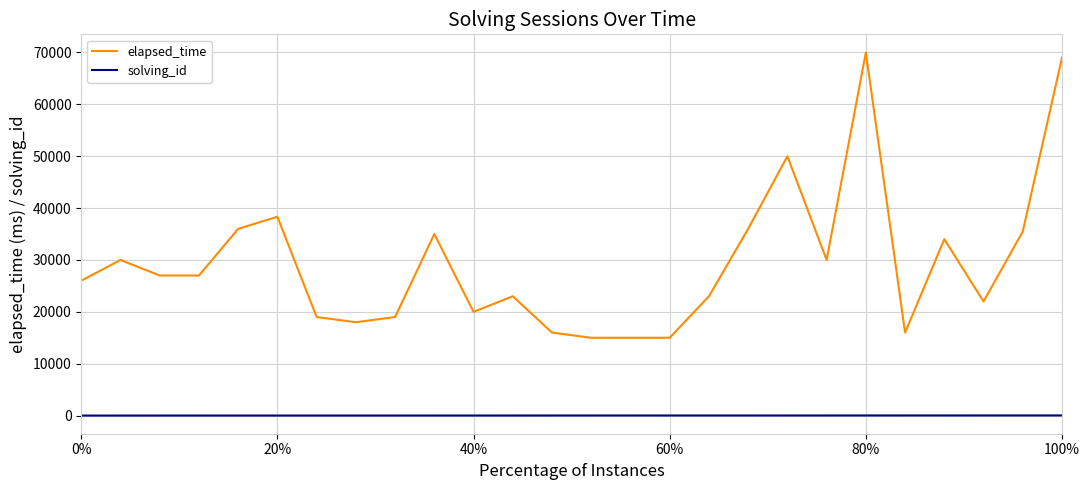

Which series has the largest total across all categories?

elapsed_time